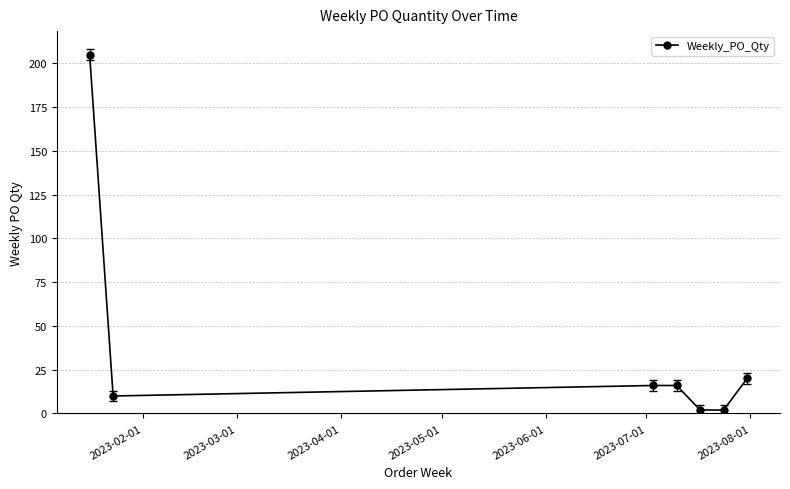

Reading right to left, transcribe all the data shown in this chart.

20	2	2	16	16	10	205